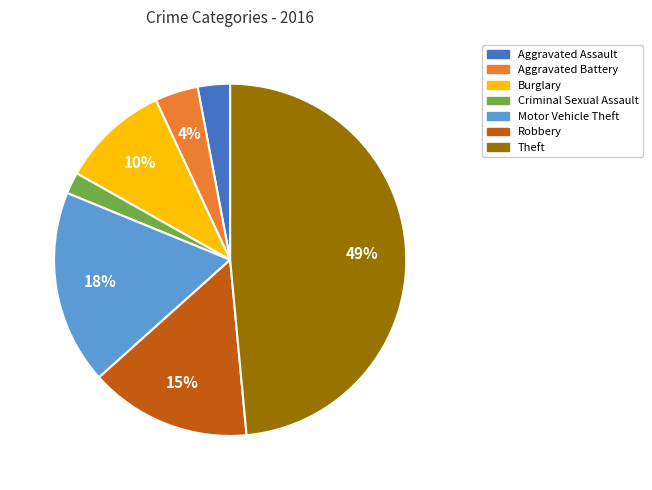

Rank the categories by value from highest to lowest.

Theft, Motor Vehicle Theft, Robbery, Burglary, Aggravated Battery, Aggravated Assault, Criminal Sexual Assault